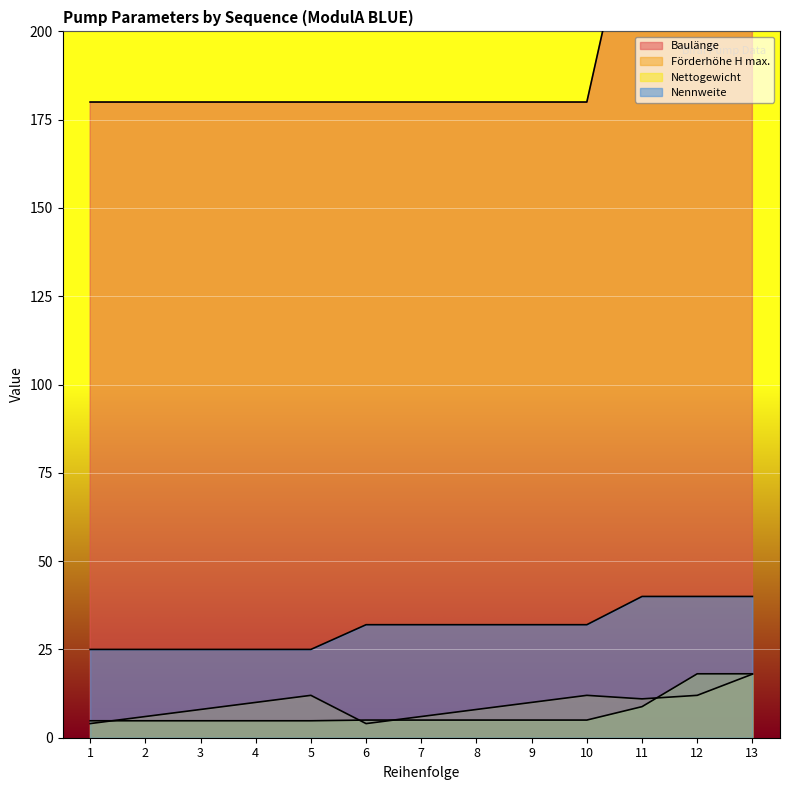

What is the value of the Nettogewicht point at the 8th from the left?

5.0